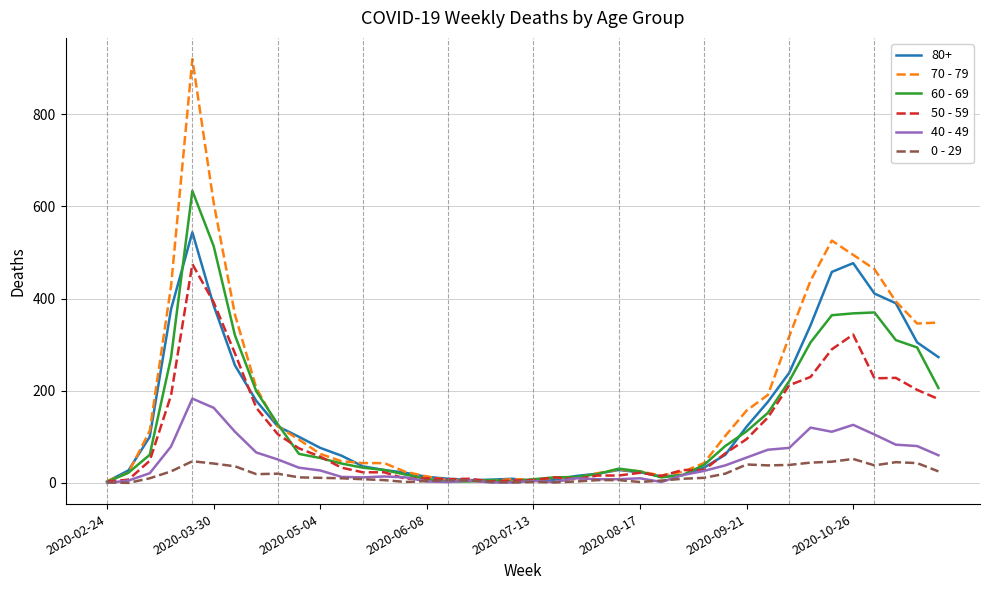

List the series in order of their peak value, lowest first.

0 - 29, 40 - 49, 50 - 59, 80+, 60 - 69, 70 - 79